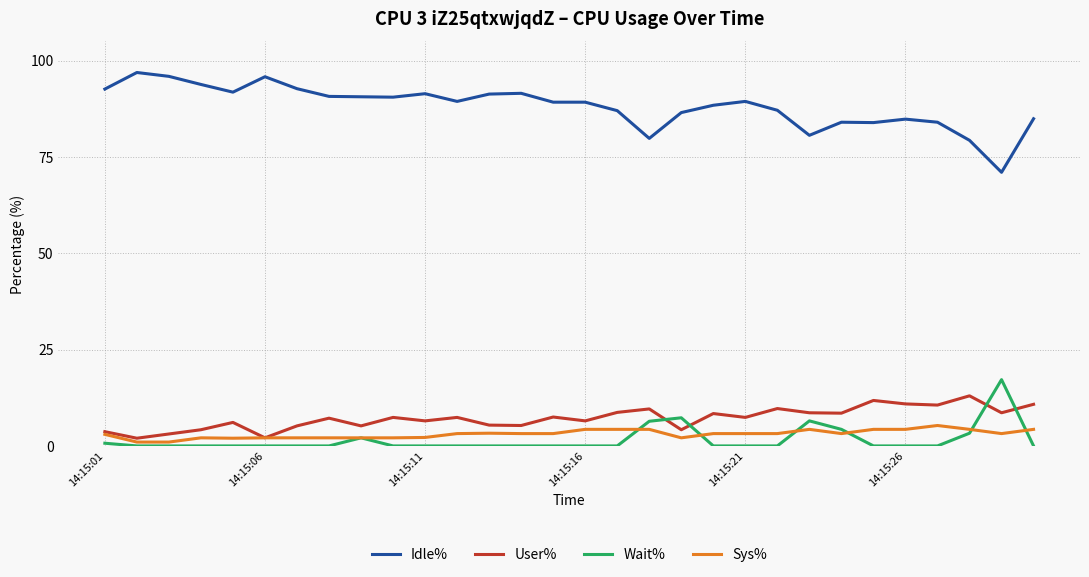

True or false: Wait% and Idle% cross at least once.

False